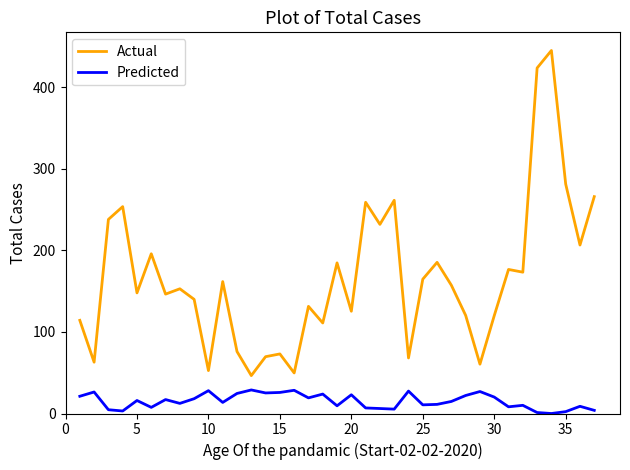

What is the maximum value shown in the chart?

445.1